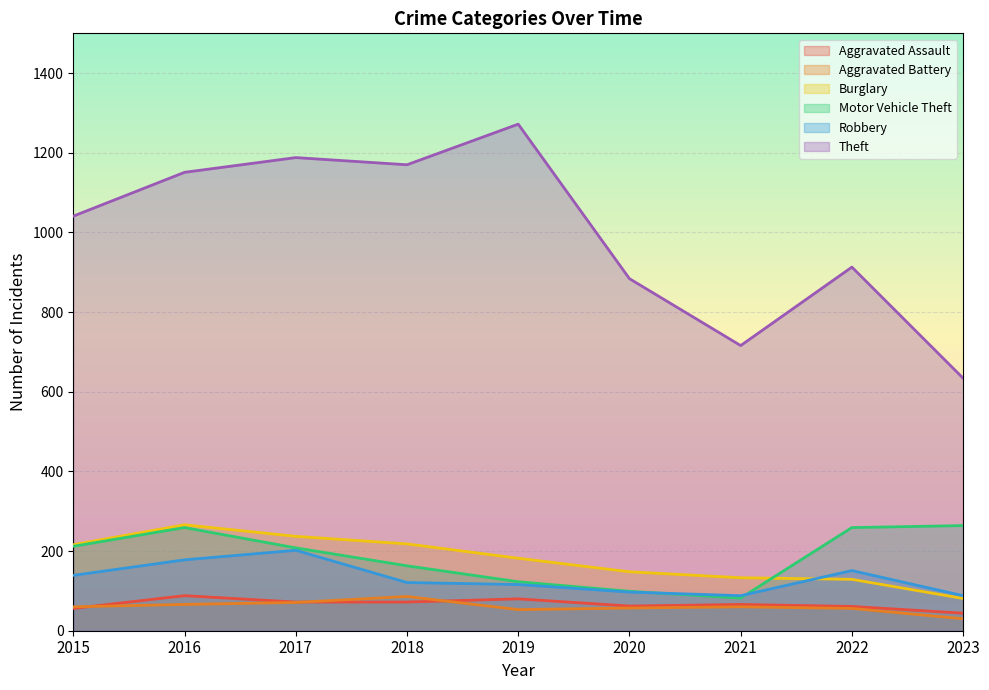

What is the difference between the second highest and second lowest values in the Aggravated Assault series?

24